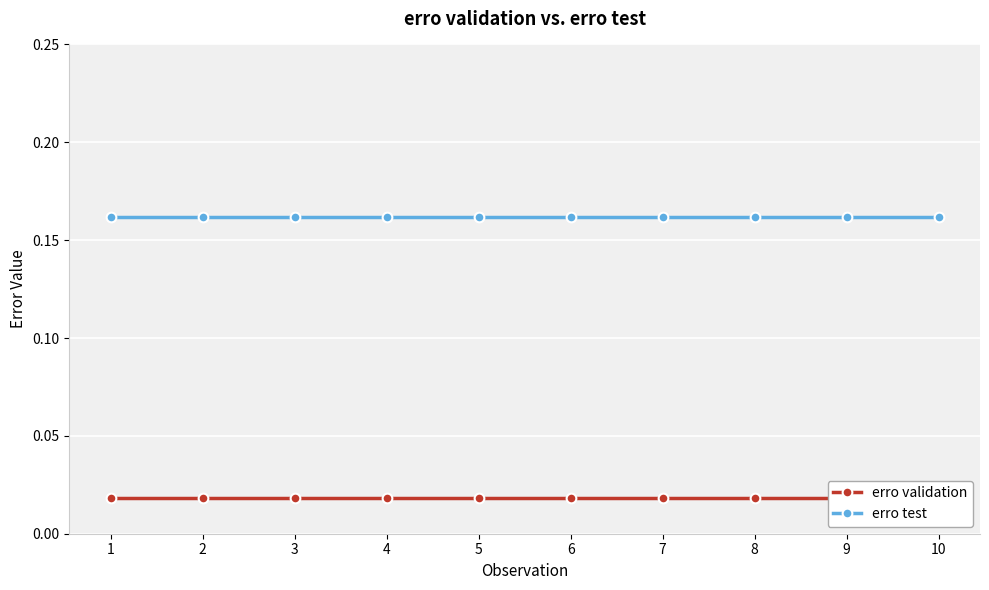

List the labels in order of erro validation value, smallest first.

1, 2, 3, 4, 5, 6, 7, 8, 9, 10